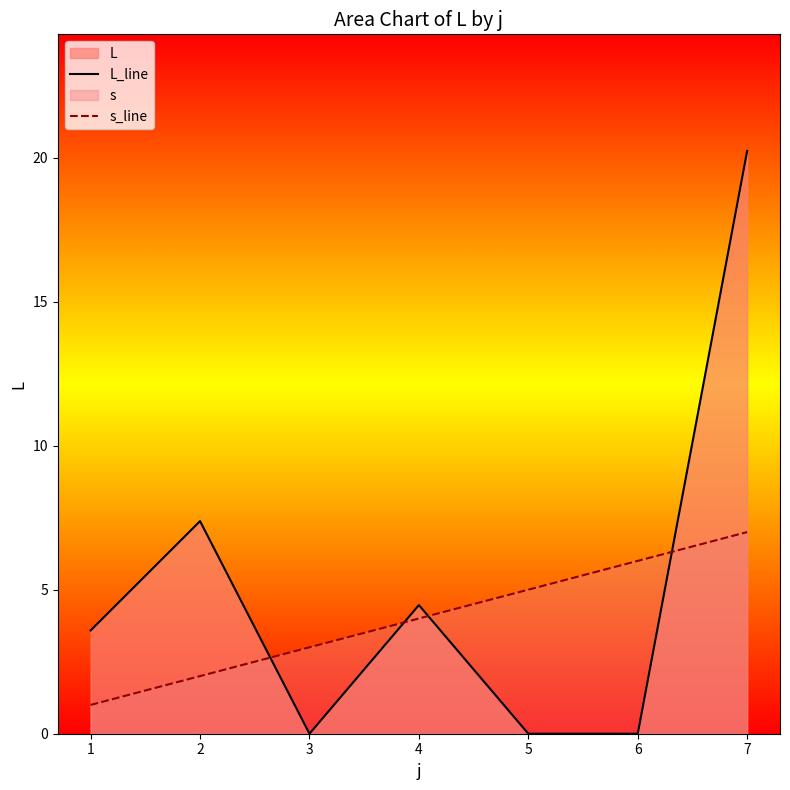

Reading left to right, transcribe all the data shown in this chart.

L_line: 3.6	7.4	0.0	4.5	0.0	0.0	20.2
s_line: 1.0	2.0	3.0	4.0	5.0	6.0	7.0